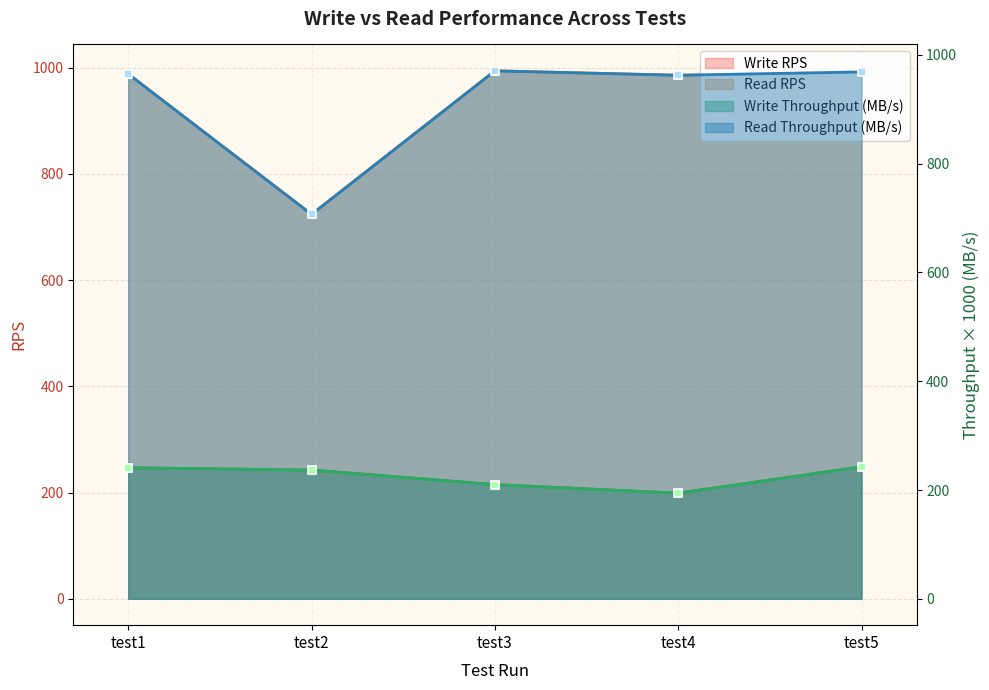

What is the greatest value displayed?

994.1